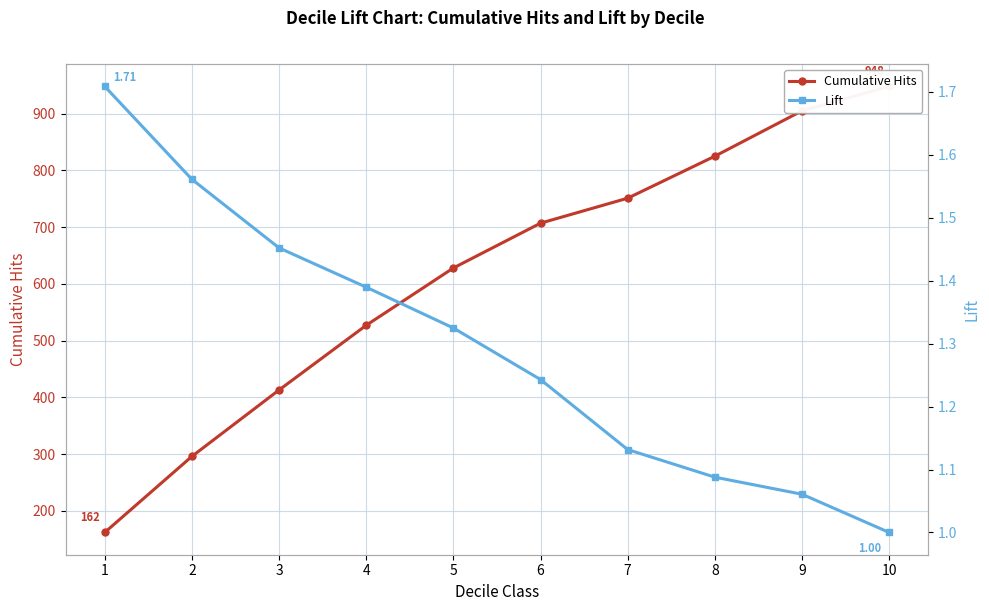

The value of Lift at 5 is 2.1. True or false?

False